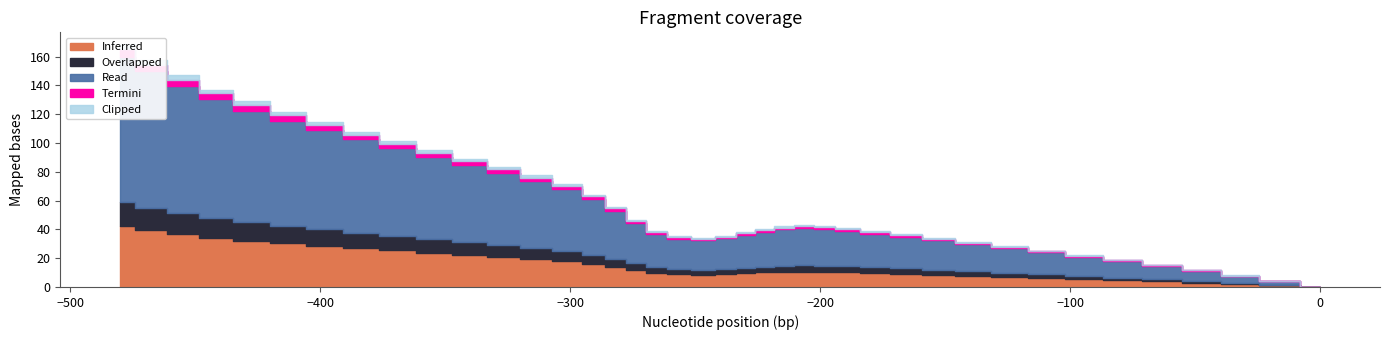

The chart shows a value of 33.8 at 27. True or false?

False